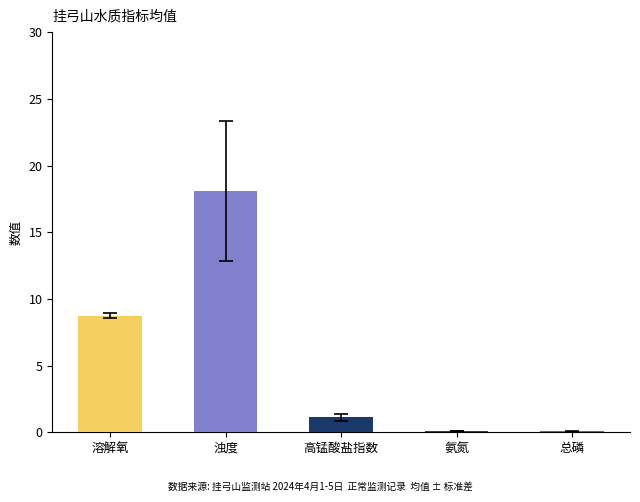

True or false: 溶解氧(mg/L) has a value of 3.9 at 高锰酸盐指数.

False